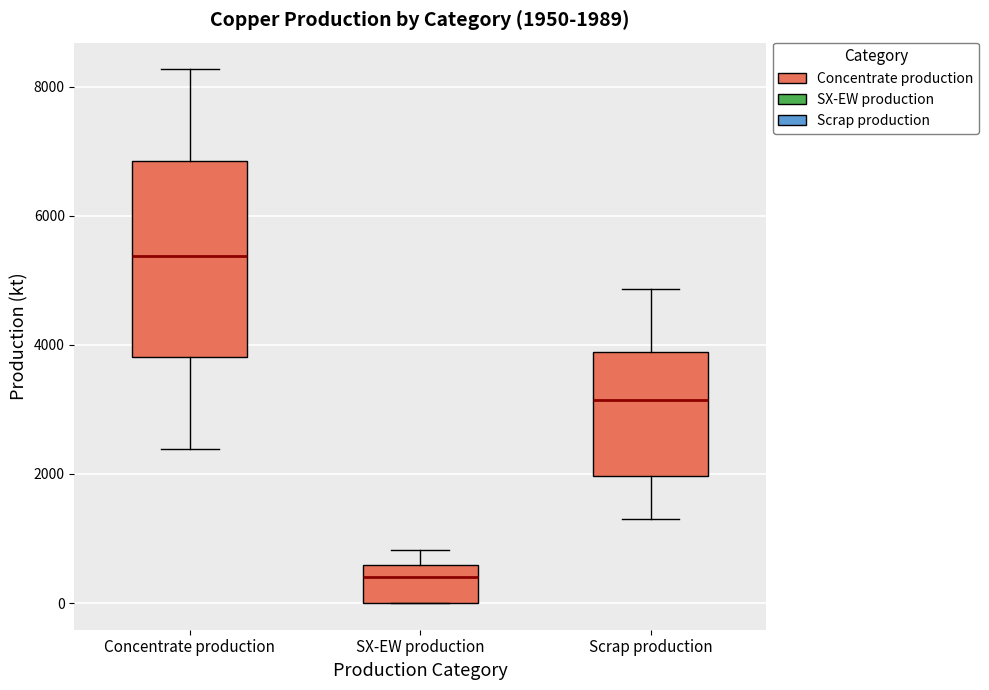

Which box is the tallest, from its lower edge to its upper edge?

Concentrate production